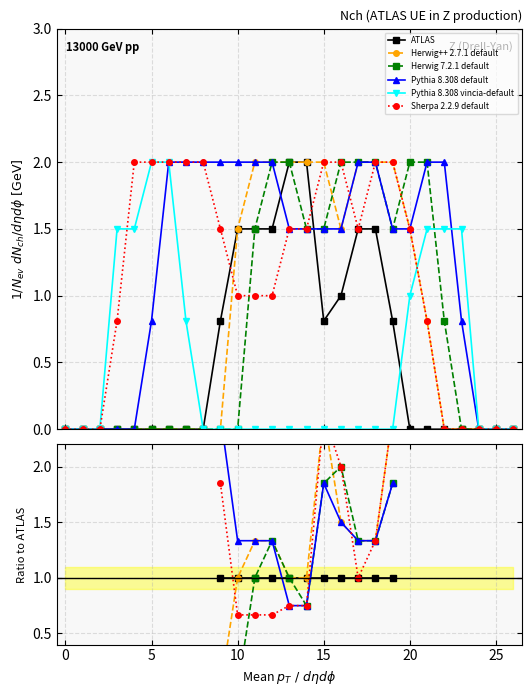

Does the chart display data point markers on the line(s)?

Yes